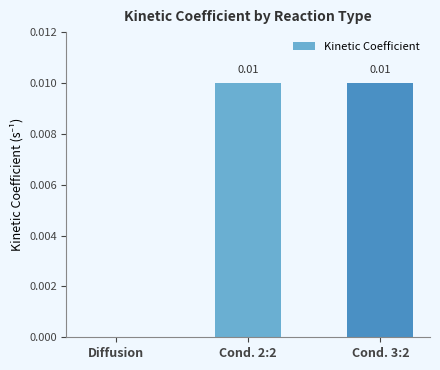

Where is the data nearest to the value 0?

Diffusion